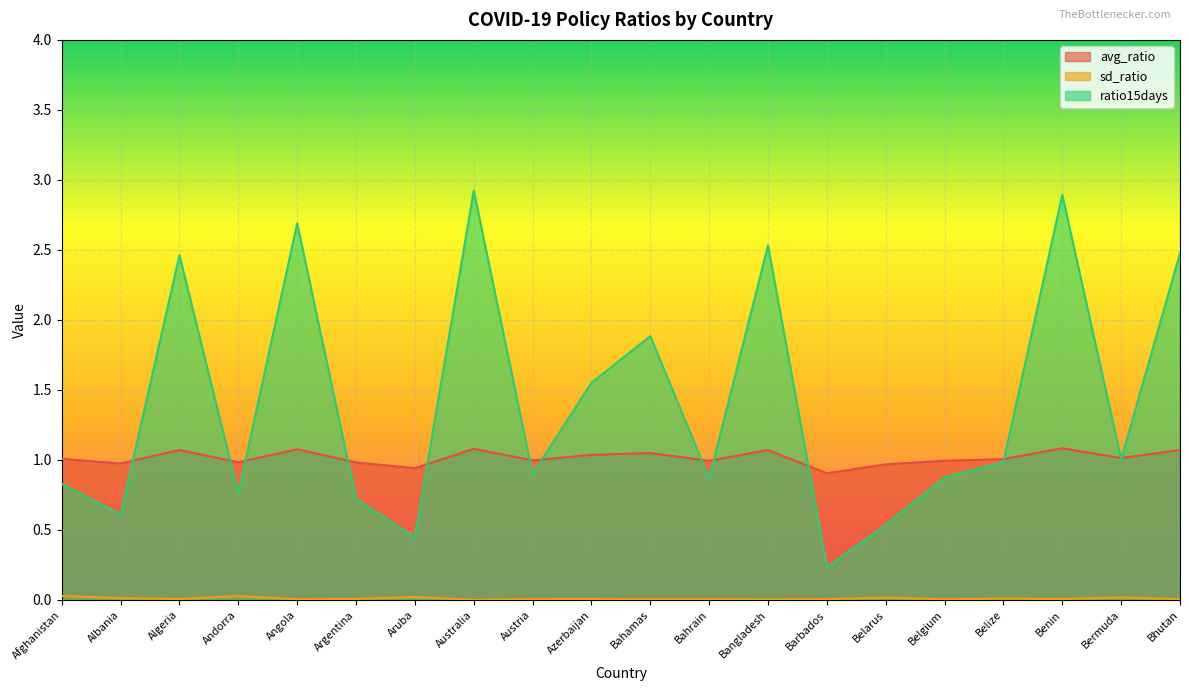

What is the label of the 11th point from the right?

Azerbaijan